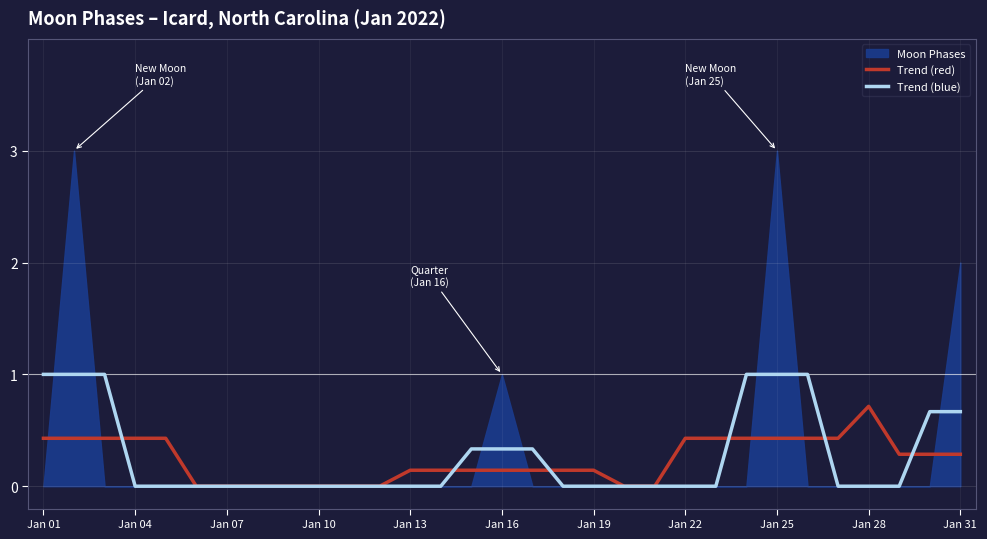

The value of Trend (blue) at Jan 25 is 1.0. True or false?

True